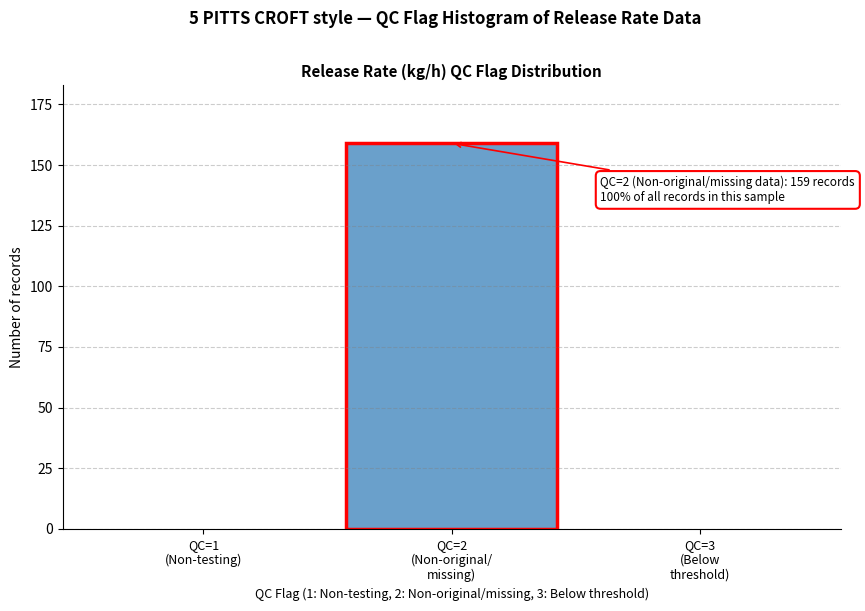

What is the maximum value shown in the chart?

159